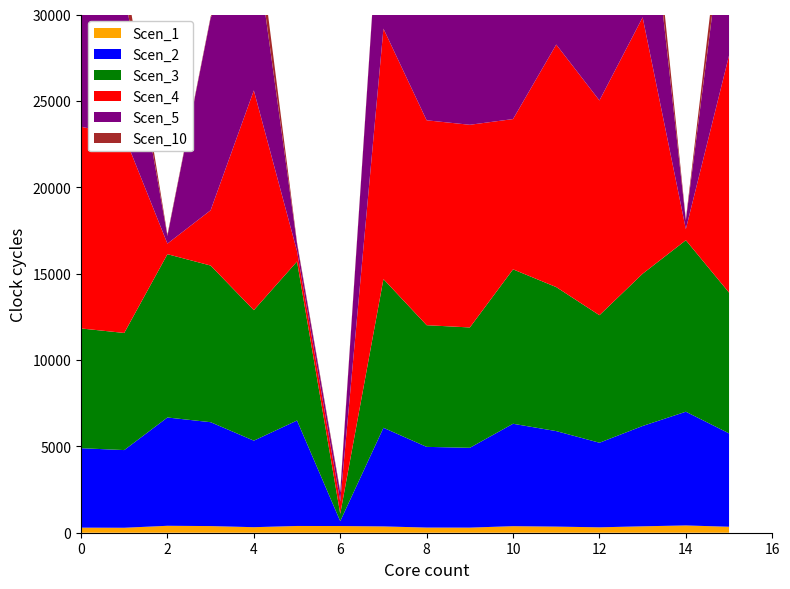

Reading left to right, what are all the values shown in this chart?

Scen_1: 294.2	287.7	401.2	384.8	320.5	390.7	387.6	365.3	298.9	295.6	379.3	353.8	313.3	371.6	421.3	345.9
Scen_2: 4598.2	4496.5	6269.4	6013.9	5009.4	6105.3	281.7	5709.3	4671.1	4620.3	5928.2	5528.9	4895.8	5807.7	6583.4	5405.1
Scen_3: 6933.7	6780.4	9453.8	9068.4	7553.8	9206.4	424.7	8609.2	7043.7	6967.0	8939.3	8337.1	7382.5	8814.5	9927.3	8150.5
Scen_4: 11676.4	11418.3	612.3	3200.2	12720.8	596.3	715.3	14498.1	11861.7	11732.7	8699.8	14039.9	12432.3	14843.7	643.0	13725.6
Scen_5: 8516.8	8328.6	446.6	11139.0	9278.6	434.9	521.7	10574.9	8652.0	8557.8	10980.4	10240.8	9068.2	10827.1	503.0	10011.5
Scen_10: 1319.1	1291.8	75.3	72.2	1563.8	73.3	87.9	68.6	1458.2	1442.4	71.2	1726.0	1528.4	1824.8	79.0	1687.4